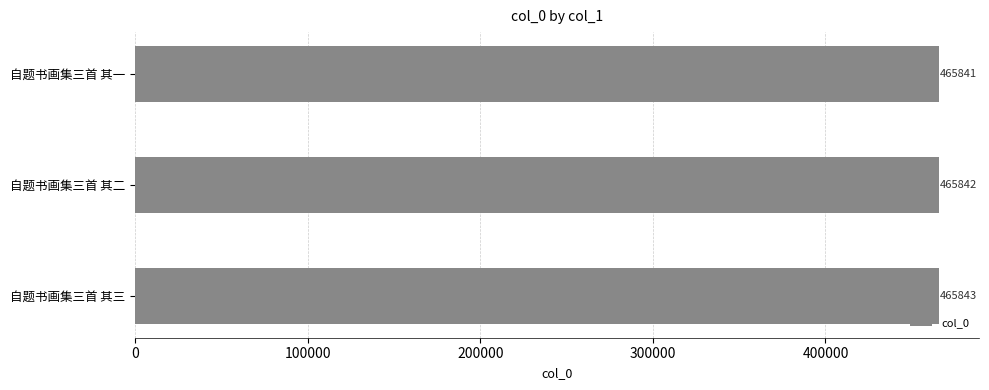

What is the difference between the maximum and minimum values?

2